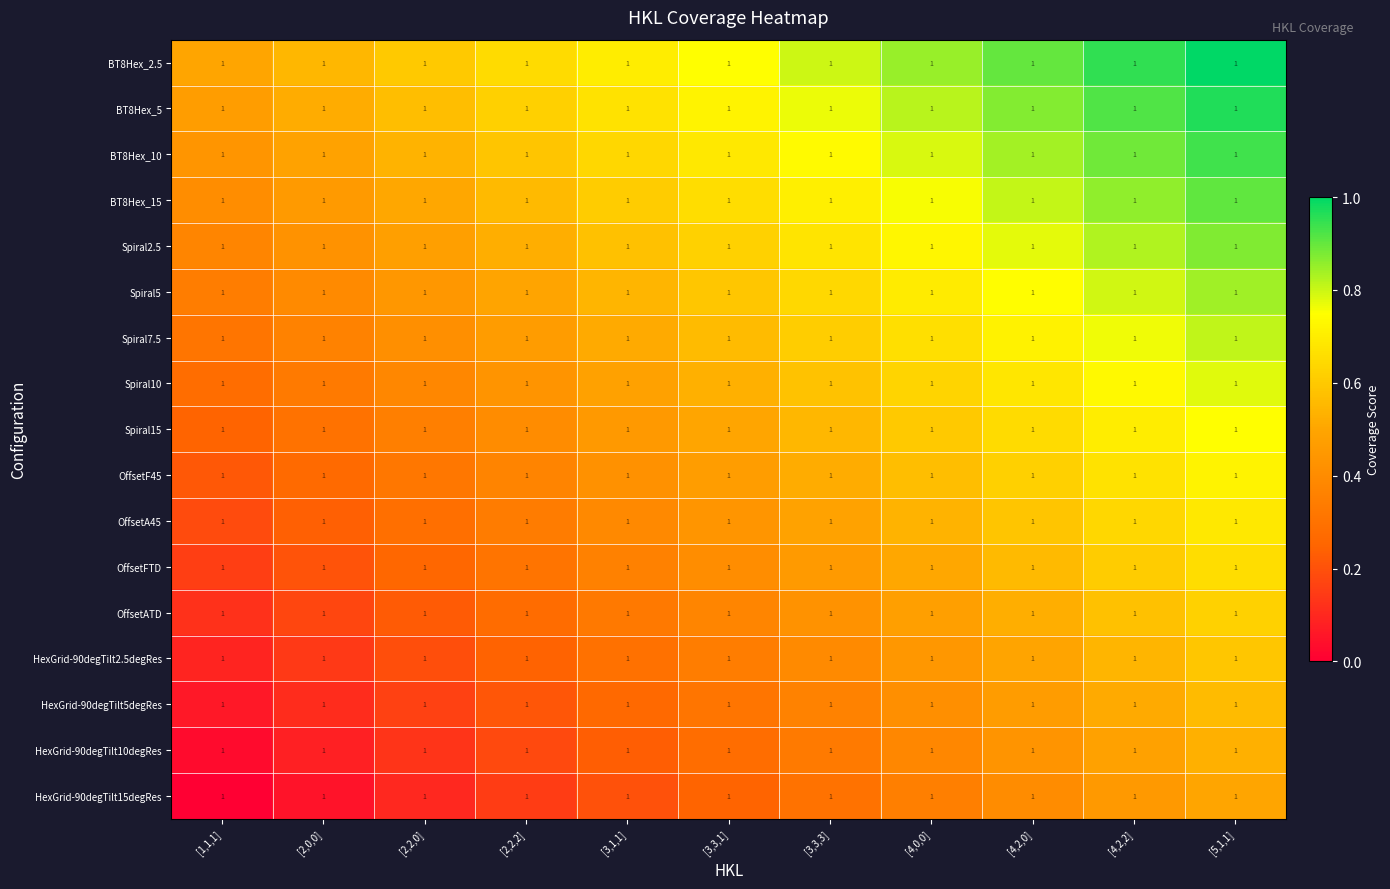

Count the number of categories in the chart.

11